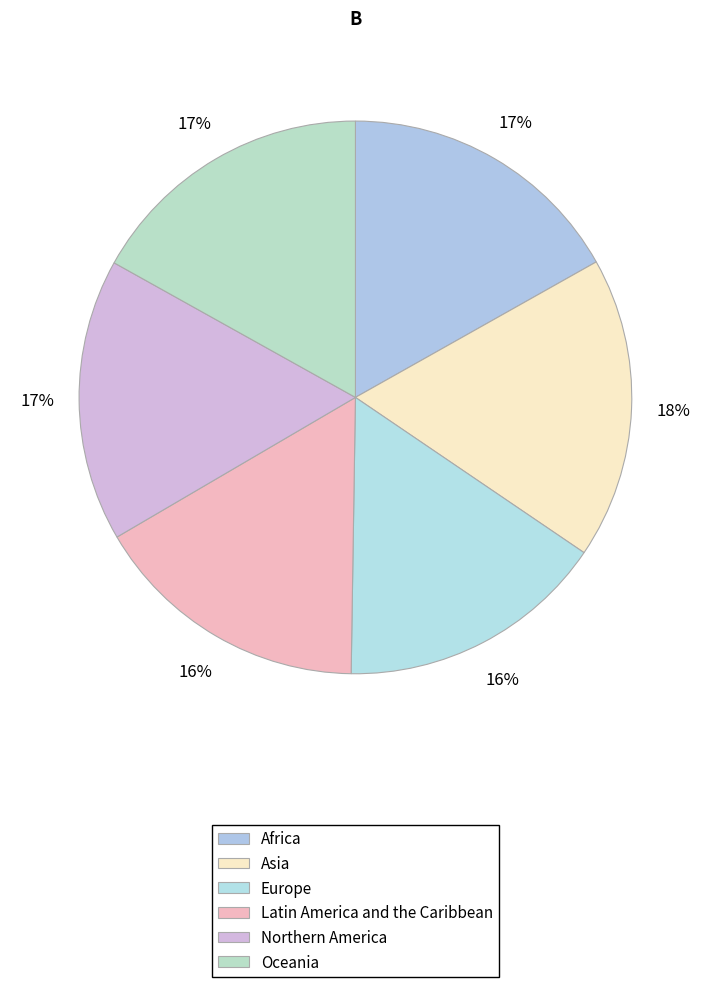

To the nearest percent, what percentage of the pie is Asia?

18%